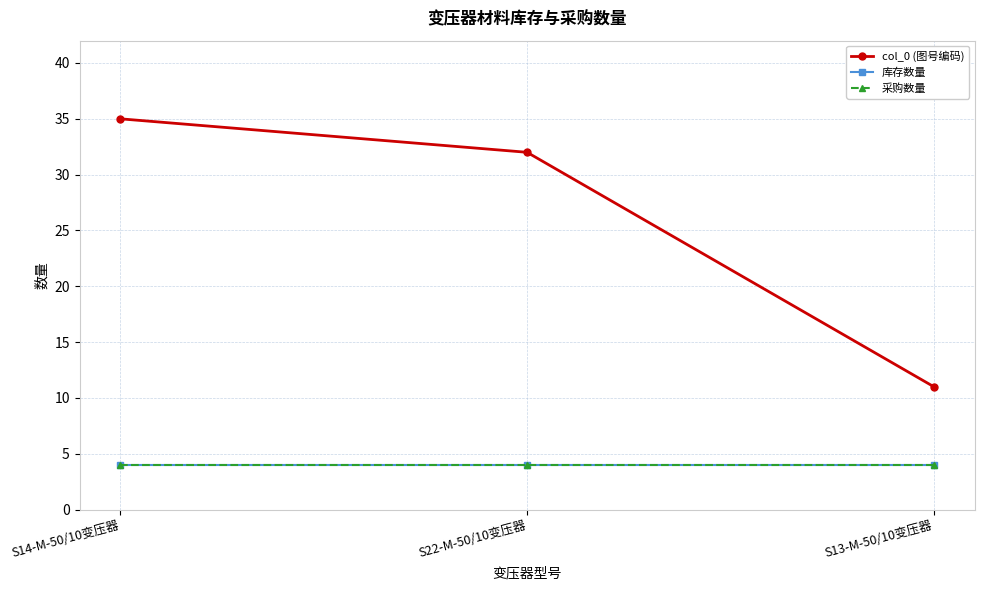

Is this an area chart (filled region under the line)?

No